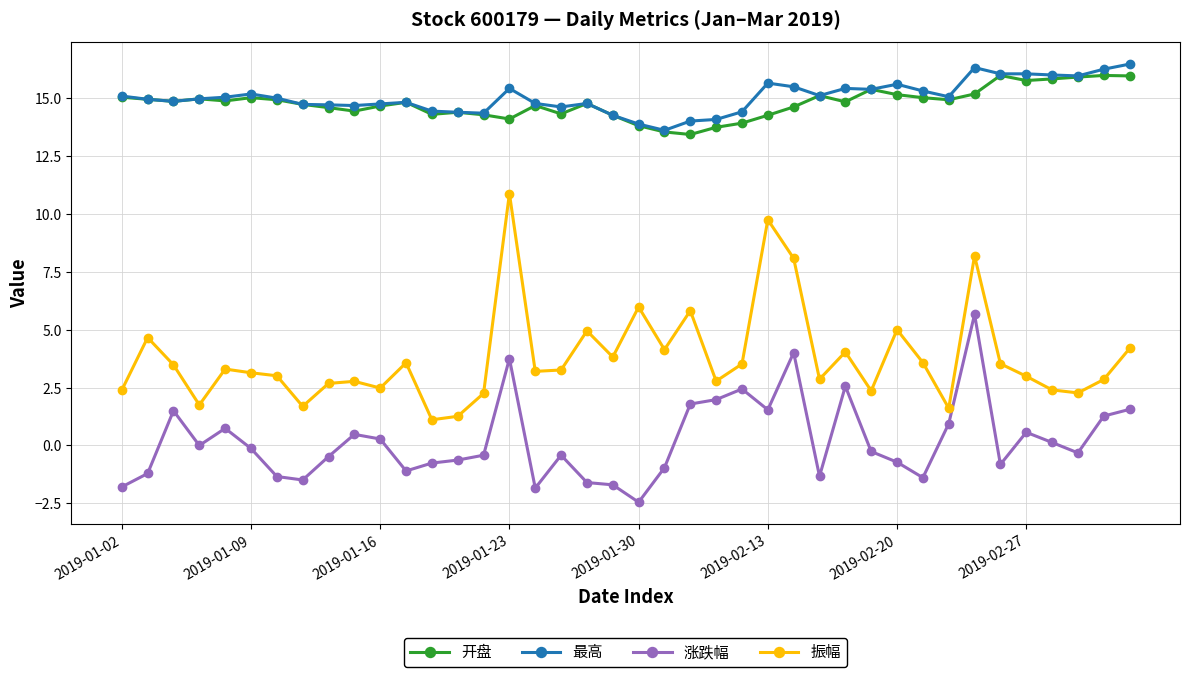

True or false: 振幅 has more than 2 points higher than both neighbors.

True